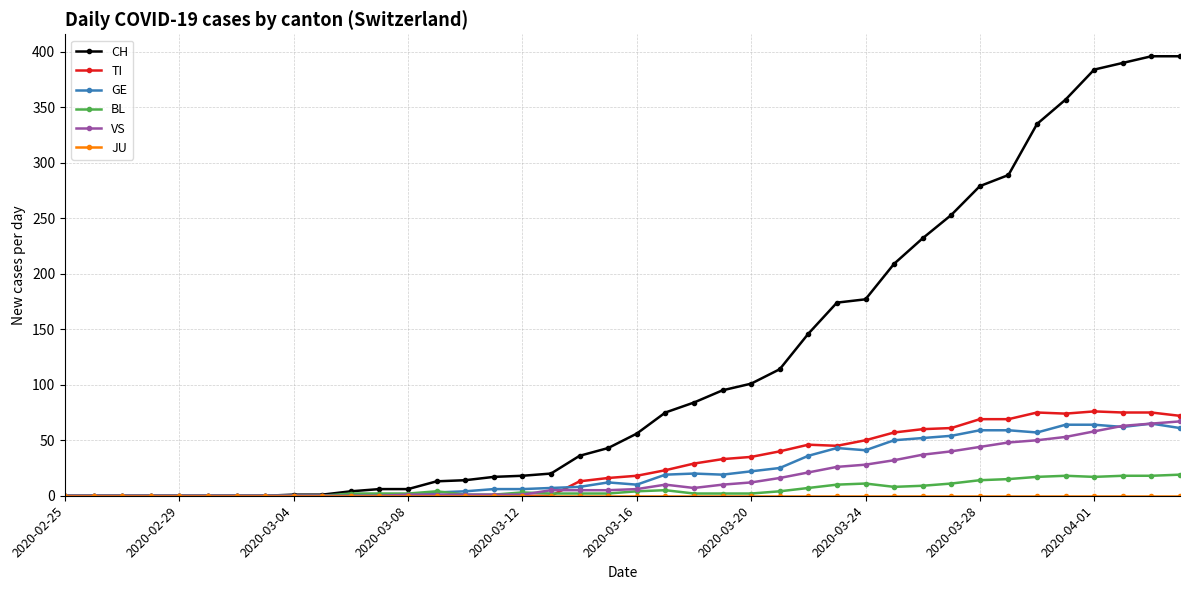

Which series has the widest spread of values?

CH